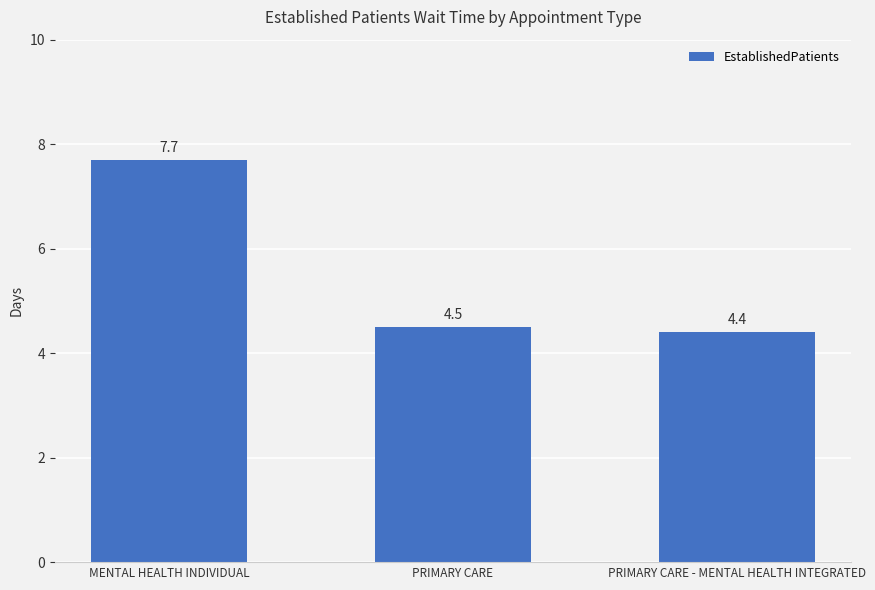

The chart shows a value of 7.7 at MENTAL HEALTH INDIVIDUAL. True or false?

True